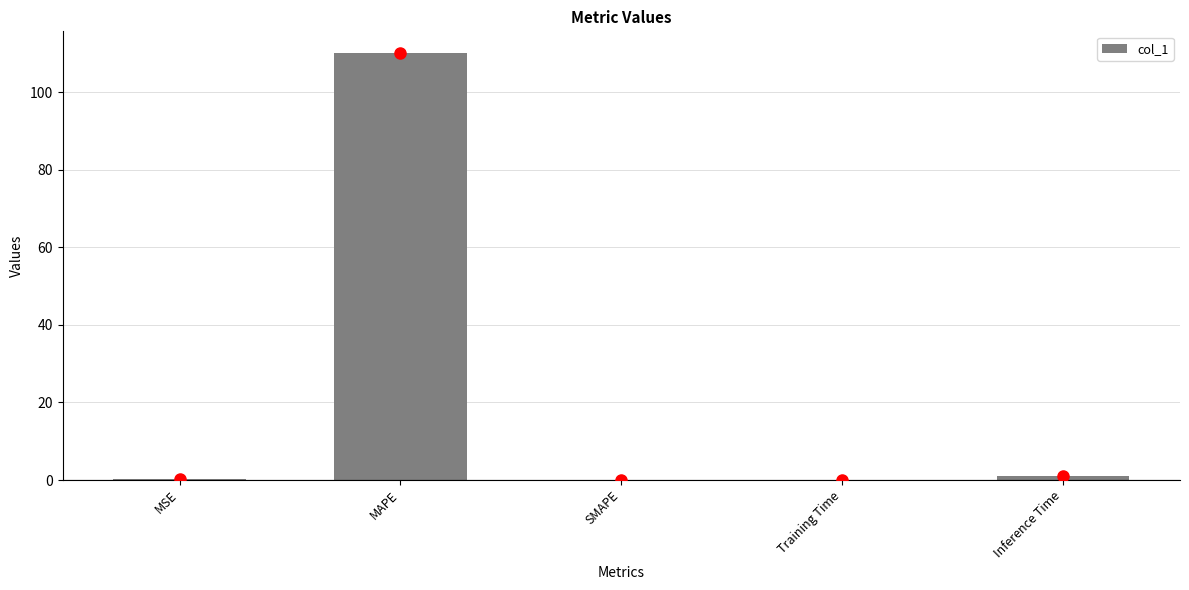

Are the bars horizontal?

No